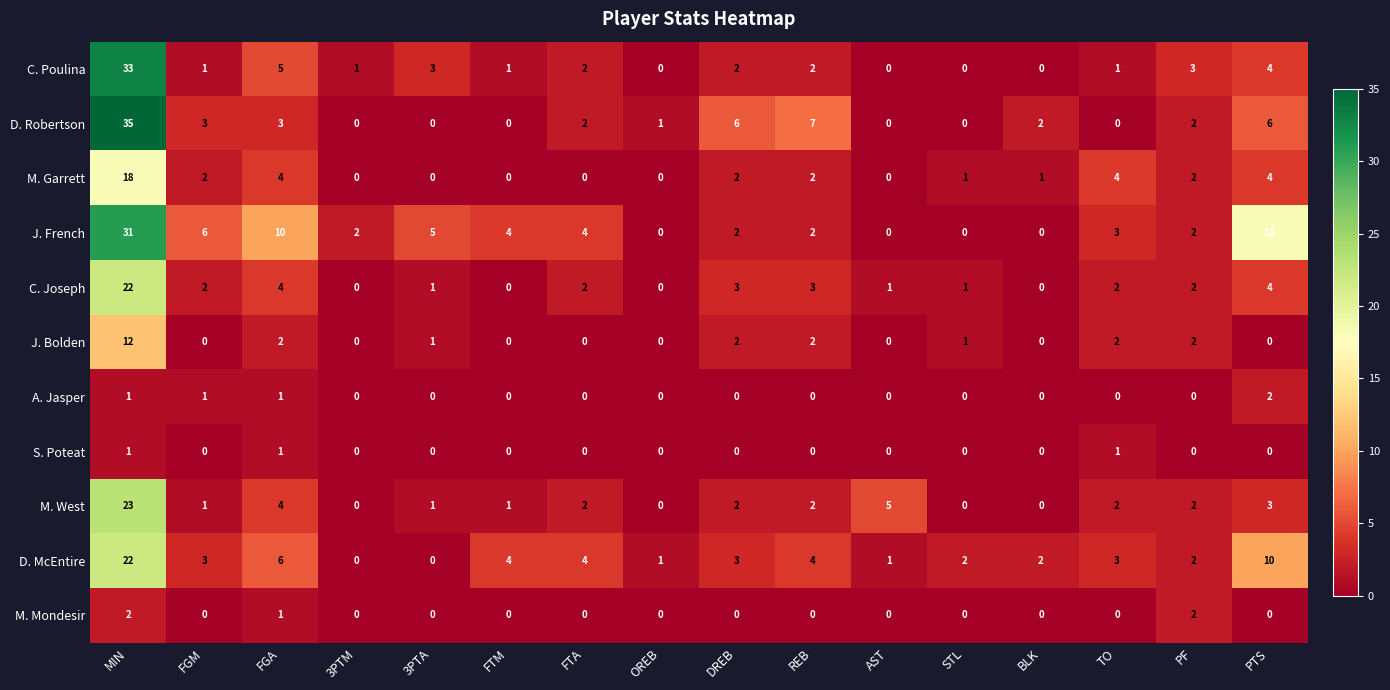

What is the difference between the highest and lowest values at FTA?

4